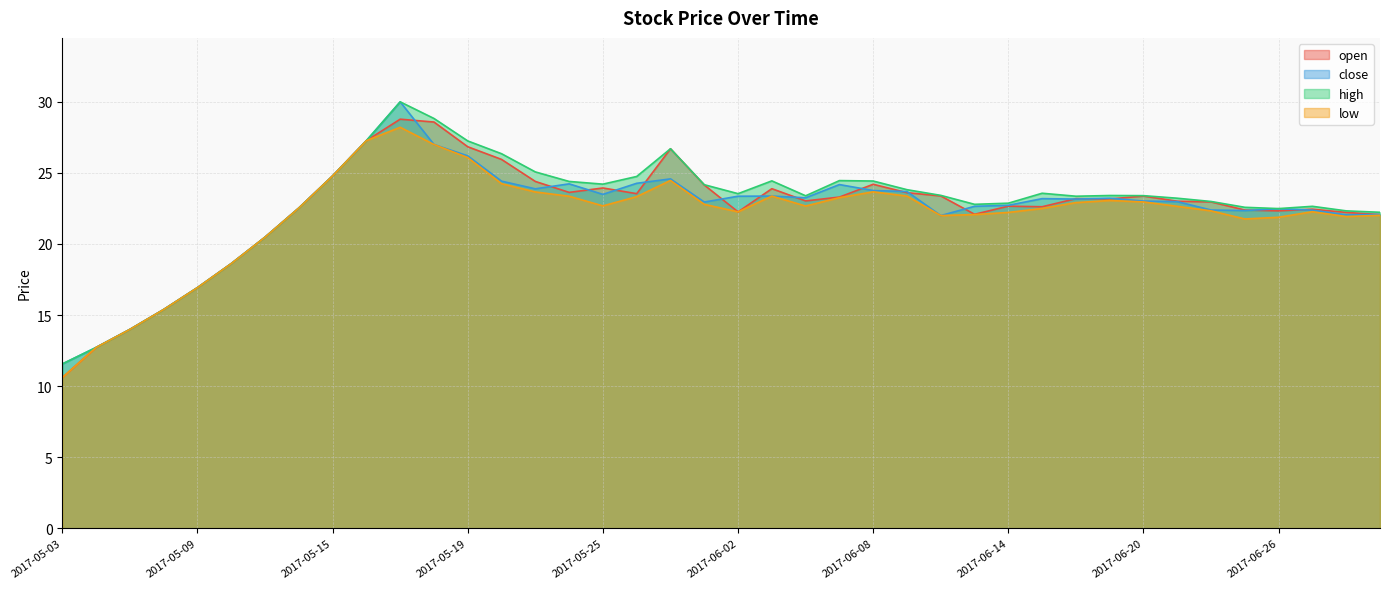

True or false: low has more than 0 points higher than both neighbors.

True